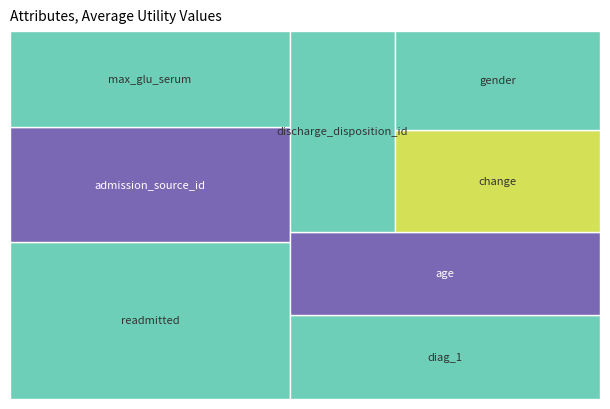

Reading left to right, transcribe all the data shown in this chart.

readmitted=1.4	admission_source_id=1.0	max_glu_serum=0.9	diag_1=0.8	age=0.8	discharge_disposition_id=0.7	change=0.7	gender=0.7